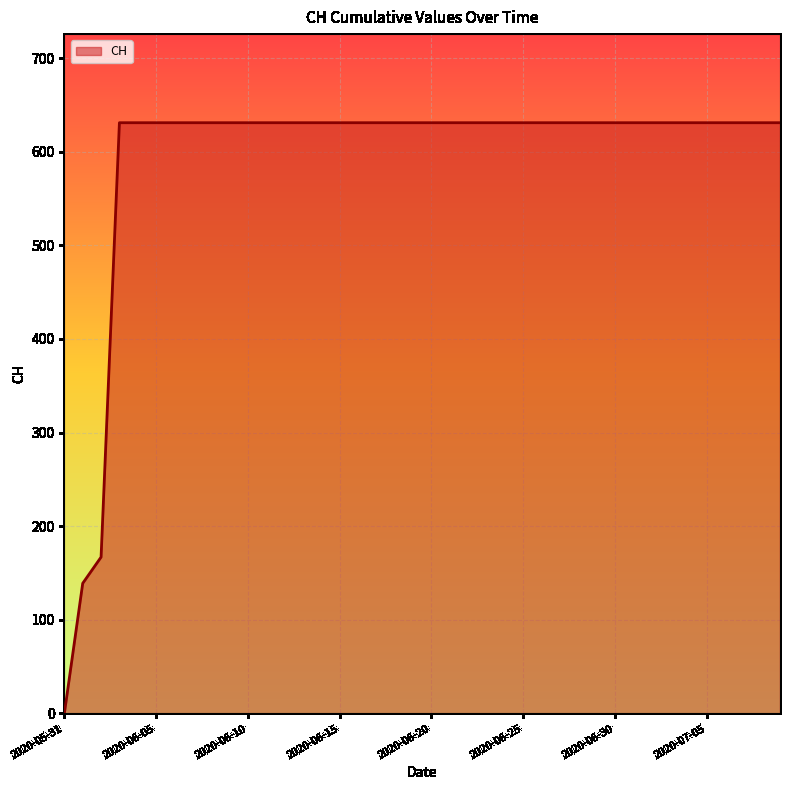

What is the difference between the second highest and second lowest values?

492